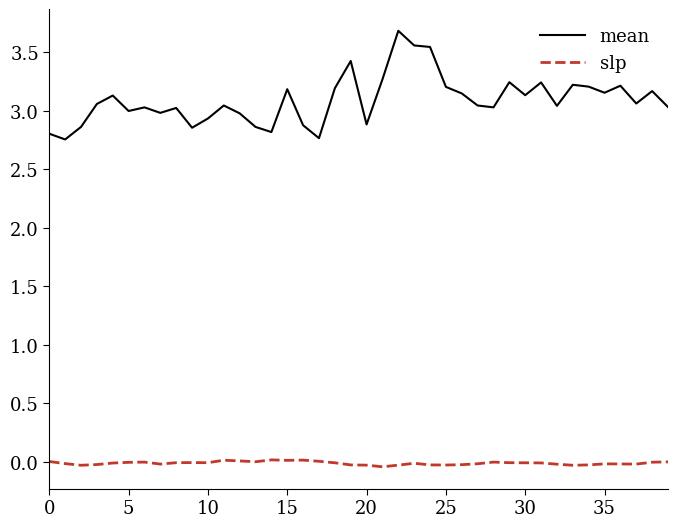

Rank the series by their average value, from highest to lowest.

mean, slp